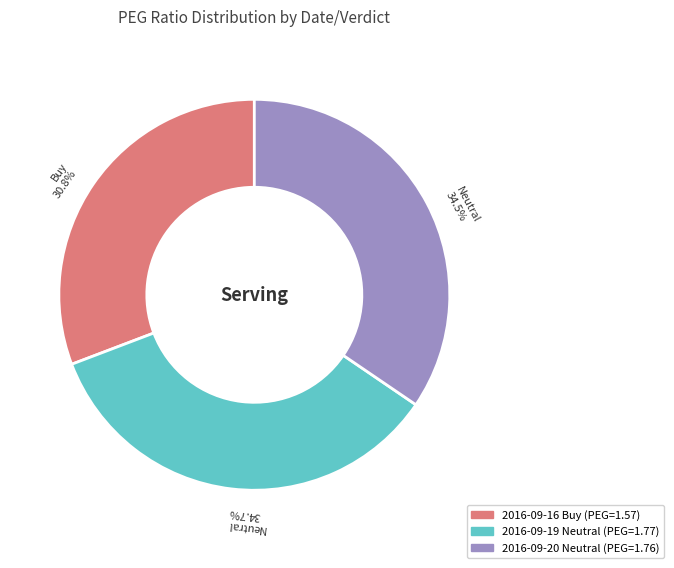

What is the total percentage of 2016-09-16 Buy and 2016-09-20 Neutral?

65.3%